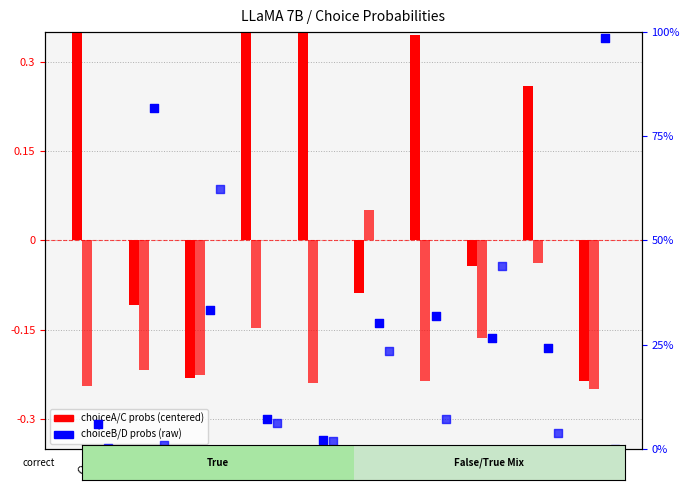

Which series has the largest total across all categories?

choiceB_probs